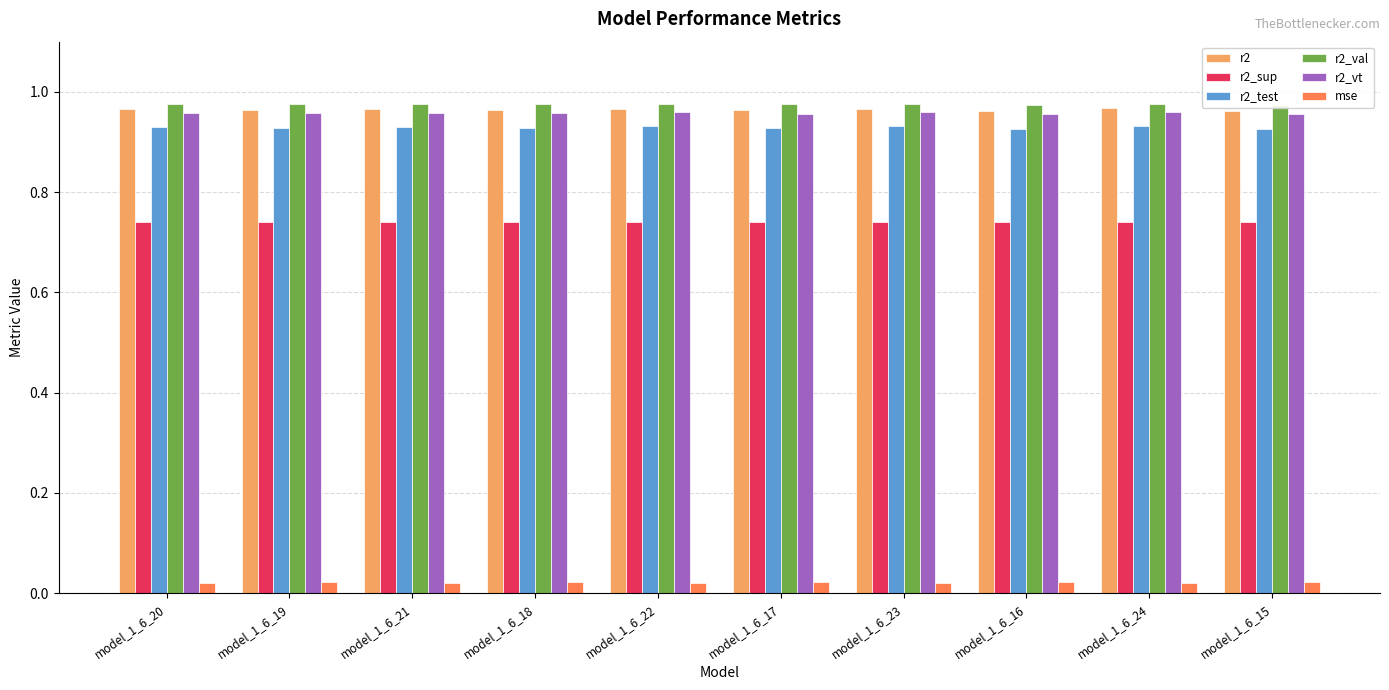

Is the value of r2_val at model_1_6_16 greater than the value of r2_sup at model_1_6_24?

Yes